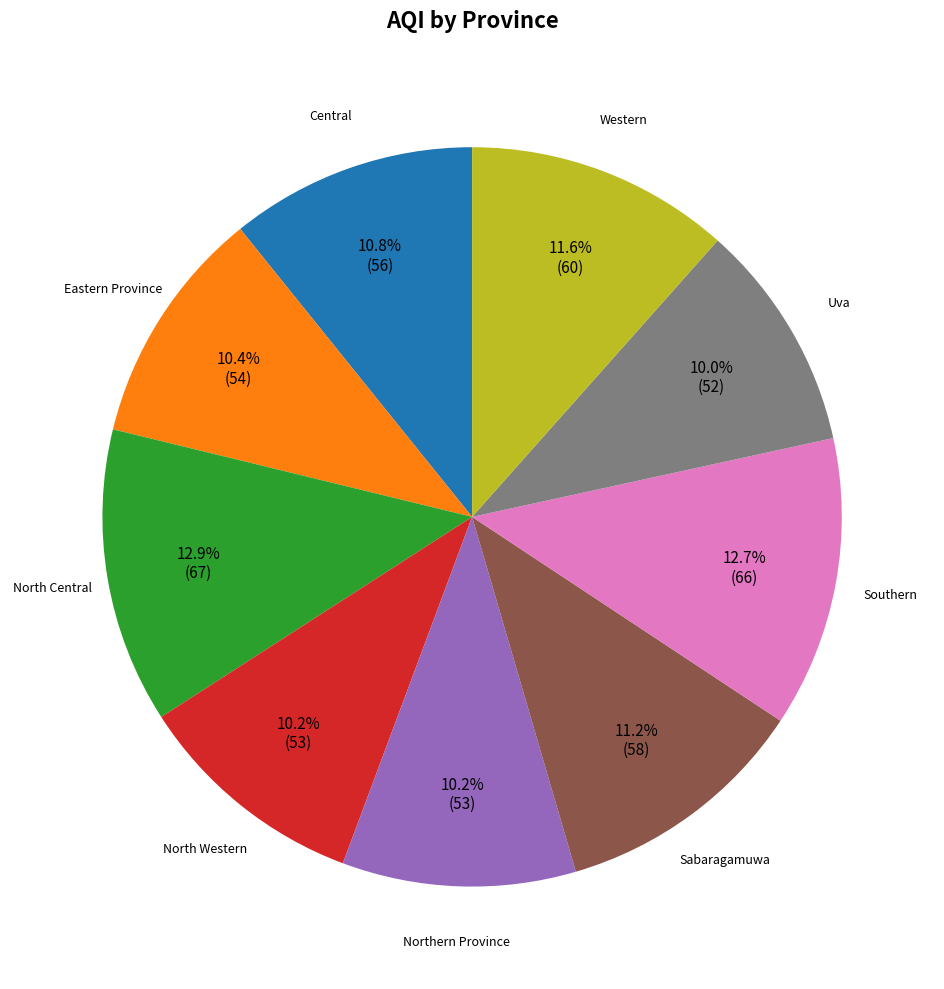

Is there a majority slice in this chart?

No